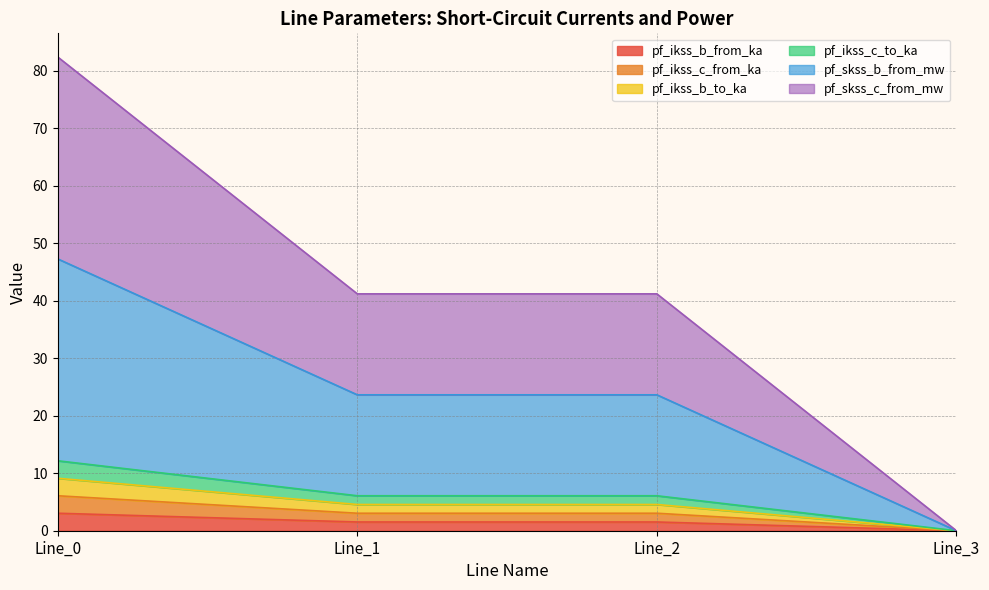

The value of pf_ikss_c_from_ka at Line_0 is 2.1. True or false?

False